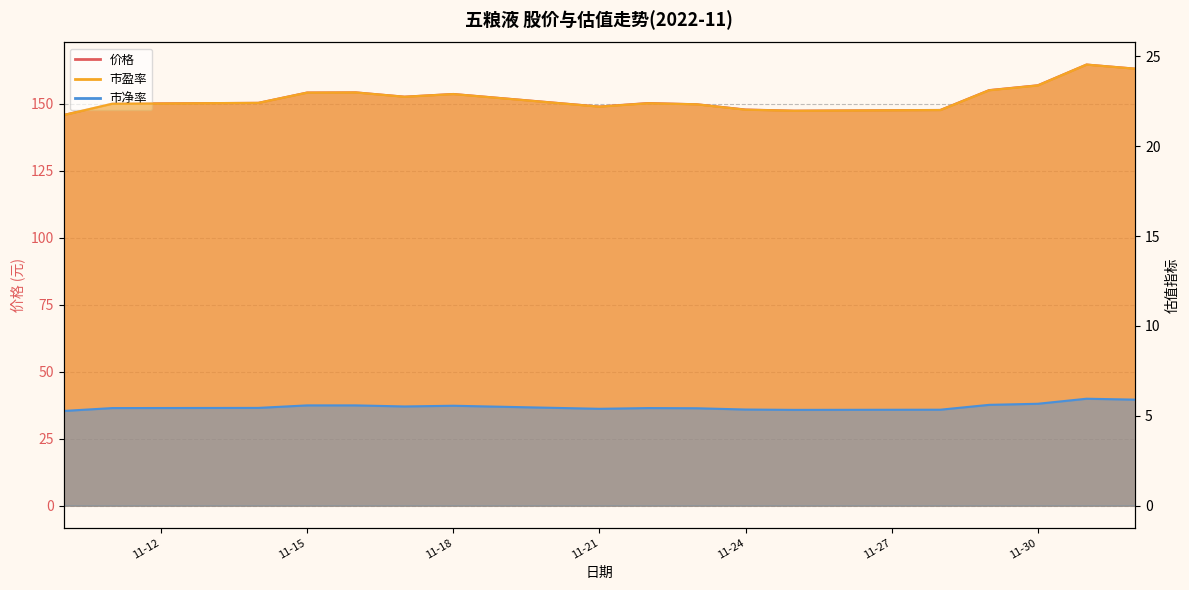

What is the difference between the maximum and second lowest values in the 市净率 series?

0.6